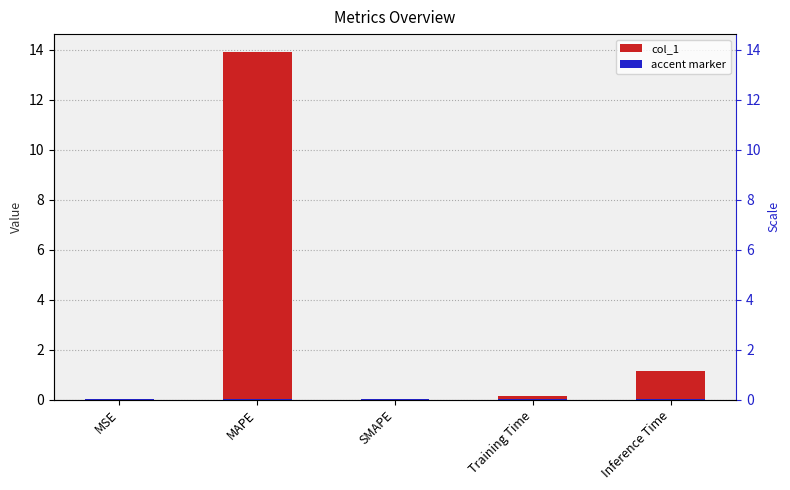

Where is the data nearest to the value 6?

Inference Time